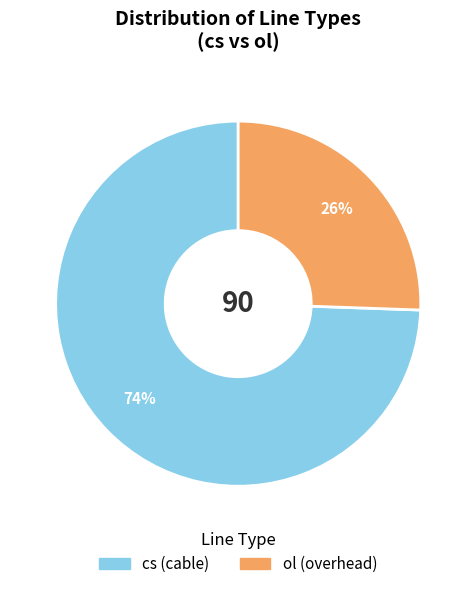

Combined, do cs and ol account for over 50%?

Yes